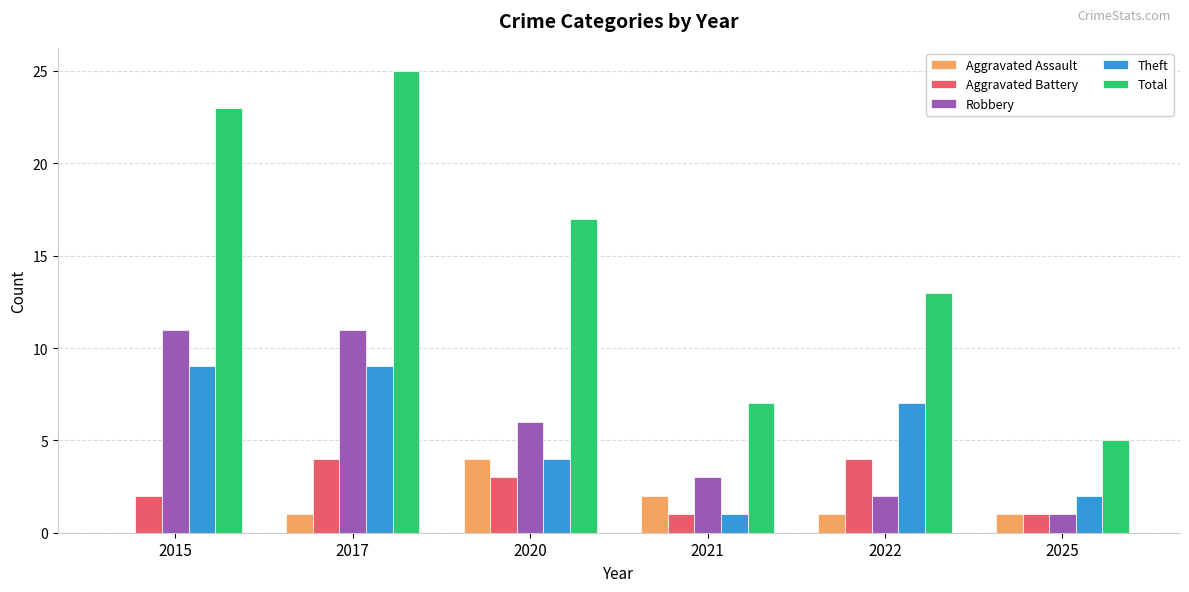

Reading right to left, what are all the values shown in this chart?

Aggravated Assault: 2025=1	2022=1	2021=2	2020=4	2017=1	2015=0
Aggravated Battery: 2025=1	2022=4	2021=1	2020=3	2017=4	2015=2
Robbery: 2025=1	2022=2	2021=3	2020=6	2017=11	2015=11
Theft: 2025=2	2022=7	2021=1	2020=4	2017=9	2015=9
Total: 2025=5	2022=13	2021=7	2020=17	2017=25	2015=23